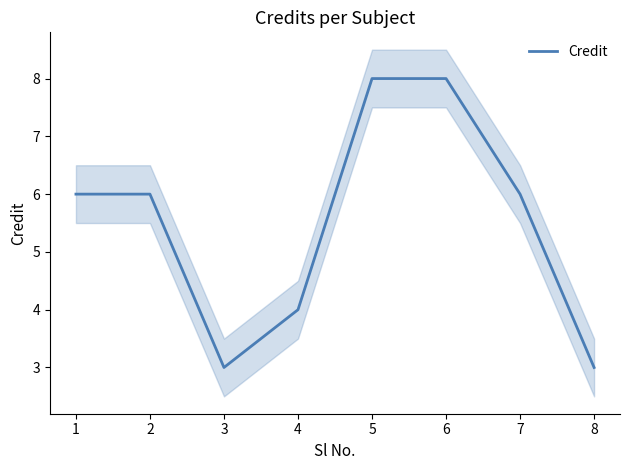

Rank the categories by value from highest to lowest.

5, 6, 1, 2, 7, 4, 3, 8